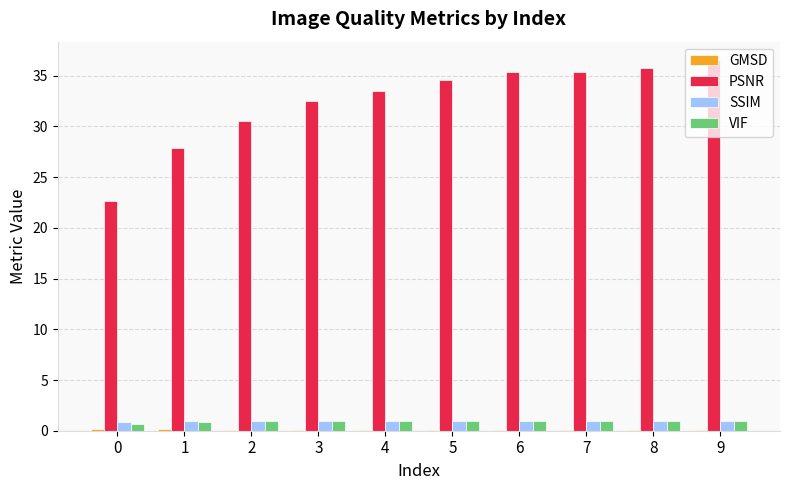

Which series has the largest total across all categories?

PSNR